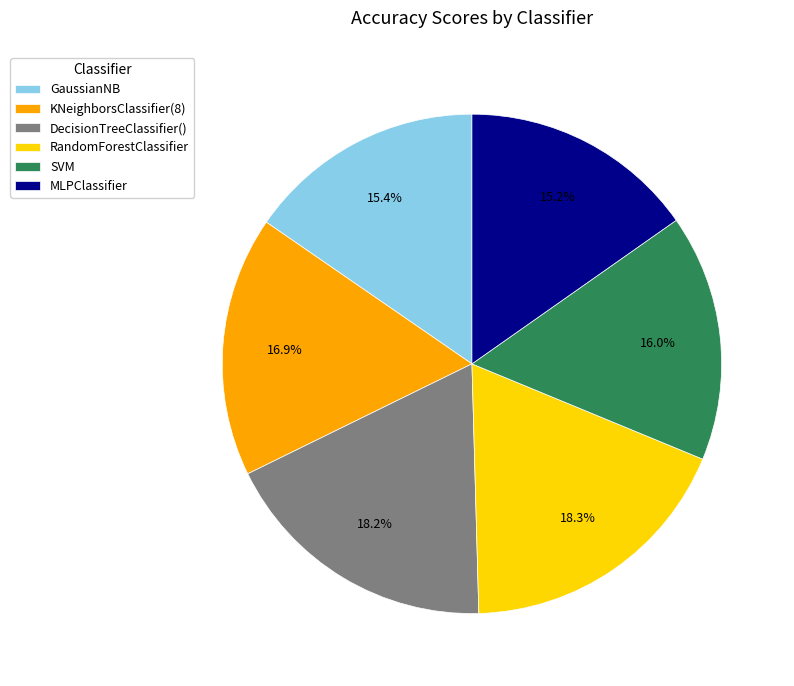

Does any single category account for the majority?

No